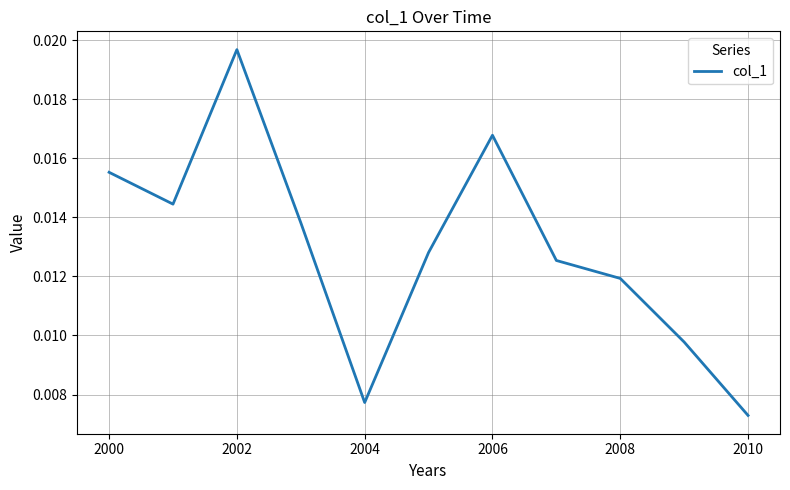

How many lines are shown in the chart?

1